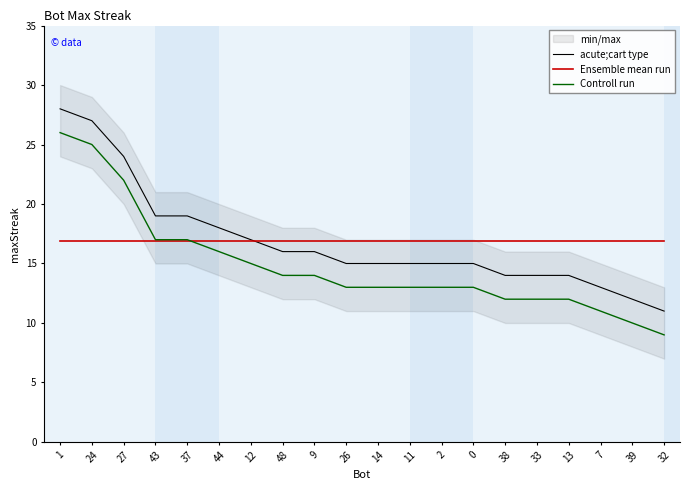

At which label is Controll run closest to 17?

43